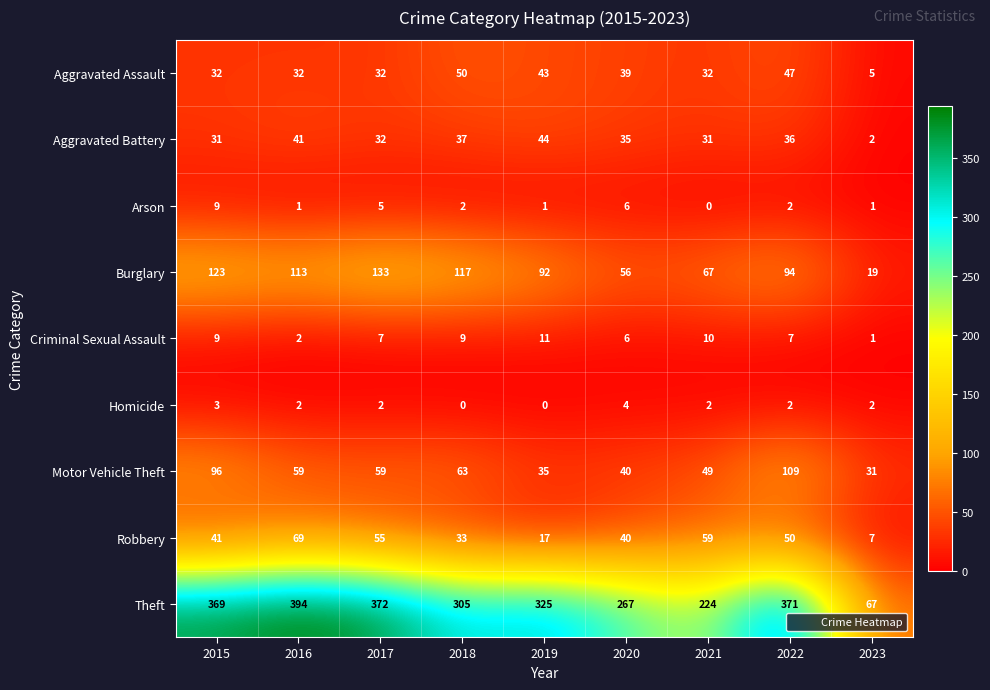

What is the approximate value of Criminal Sexual Assault at 2019, to the nearest 5?

10